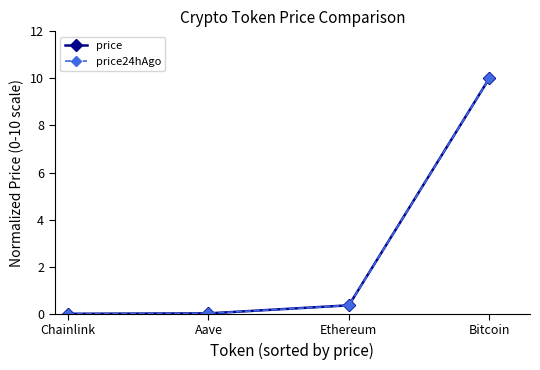

What is the label of the 3rd point from the left?

Ethereum